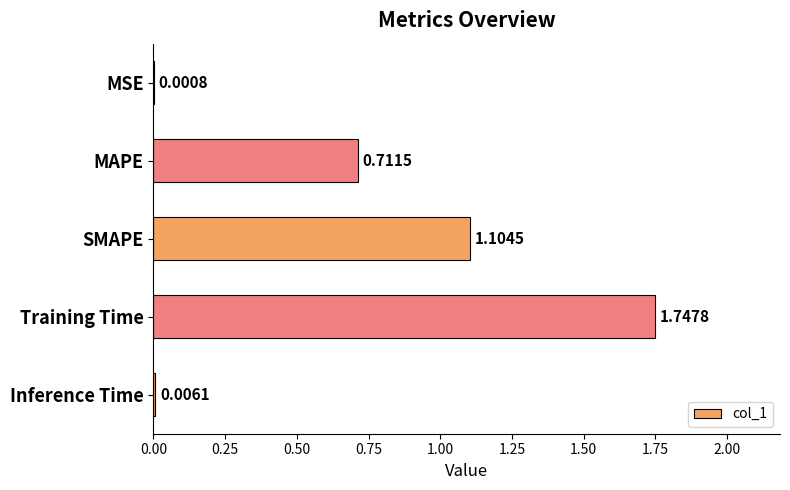

Which label corresponds to the largest value in the chart?

Training Time